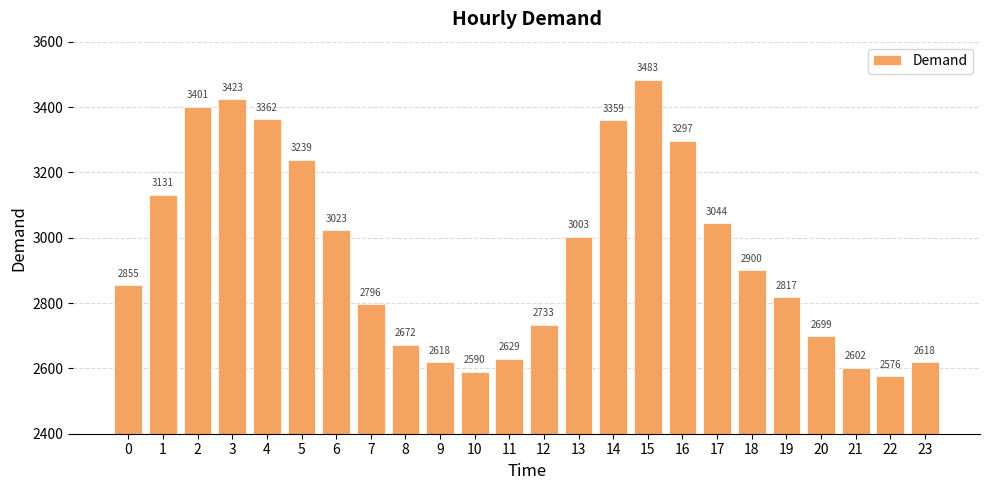

Reading left to right, list all the values displayed in this chart.

2855	3131	3401	3423	3362	3239	3023	2796	2672	2618	2590	2629	2733	3003	3359	3483	3297	3044	2900	2817	2699	2602	2576	2618